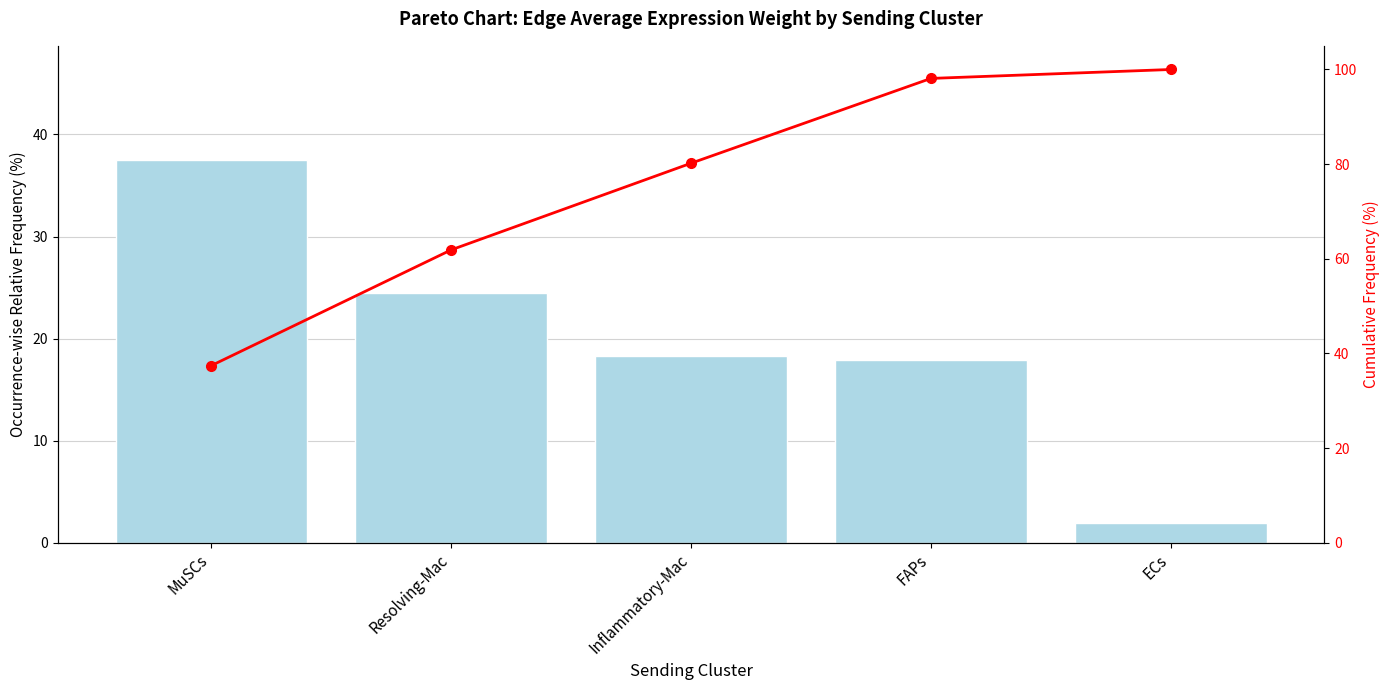

The Cumulative Frequency series shows 98.1 at FAPs. True or false?

True